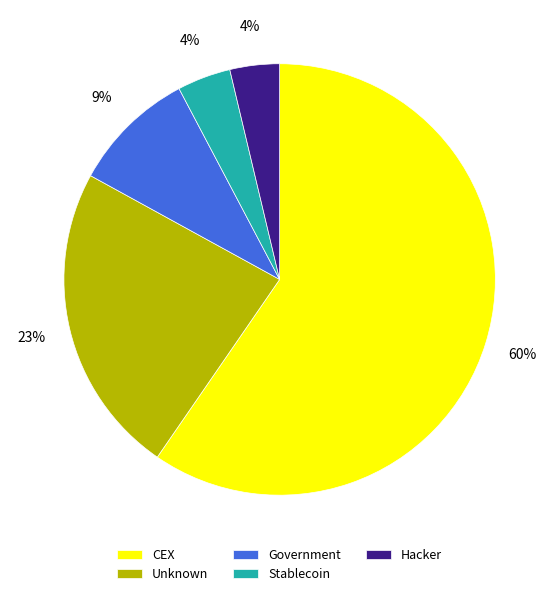

How many slices are in this pie chart?

5